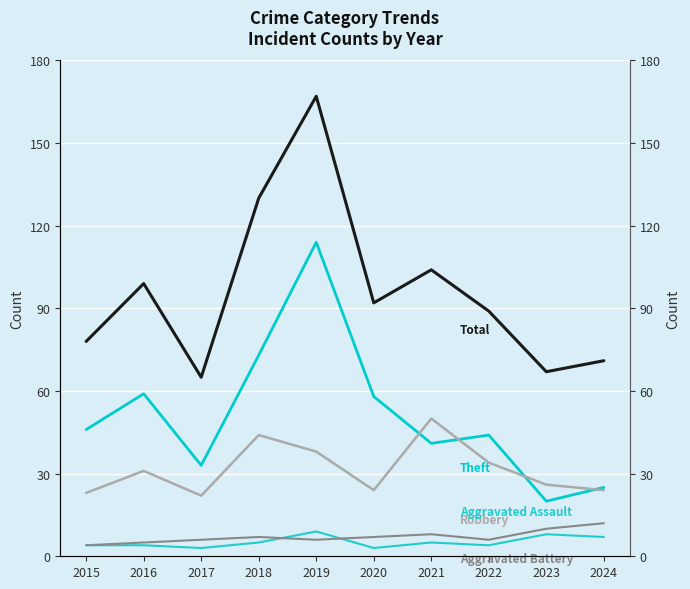

True or false: Theft and Aggravated Battery cross at least once.

False